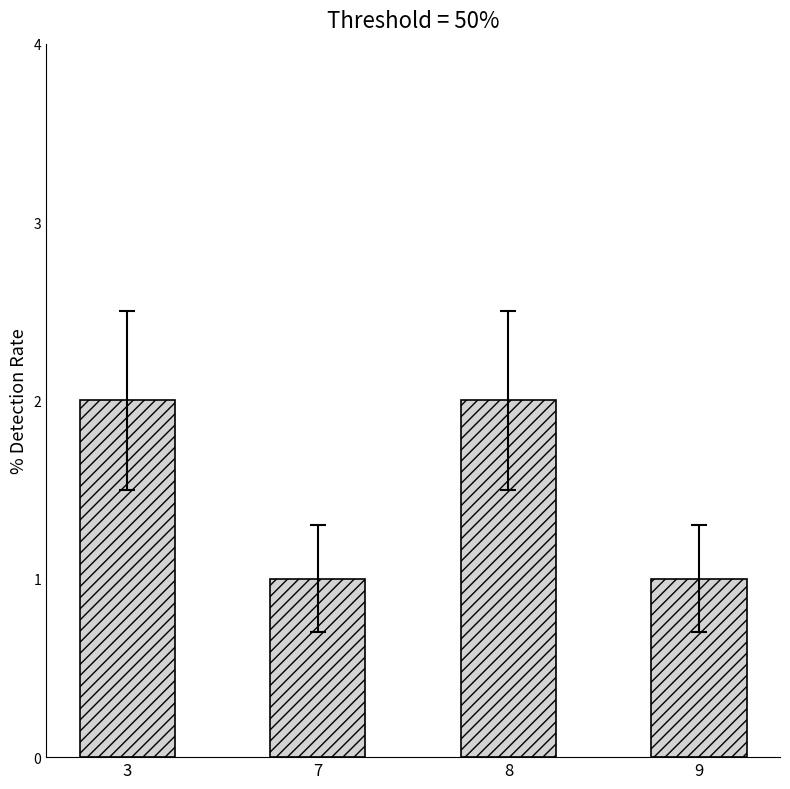

What is the ratio of the value at 8 to the value at 7?

2.0